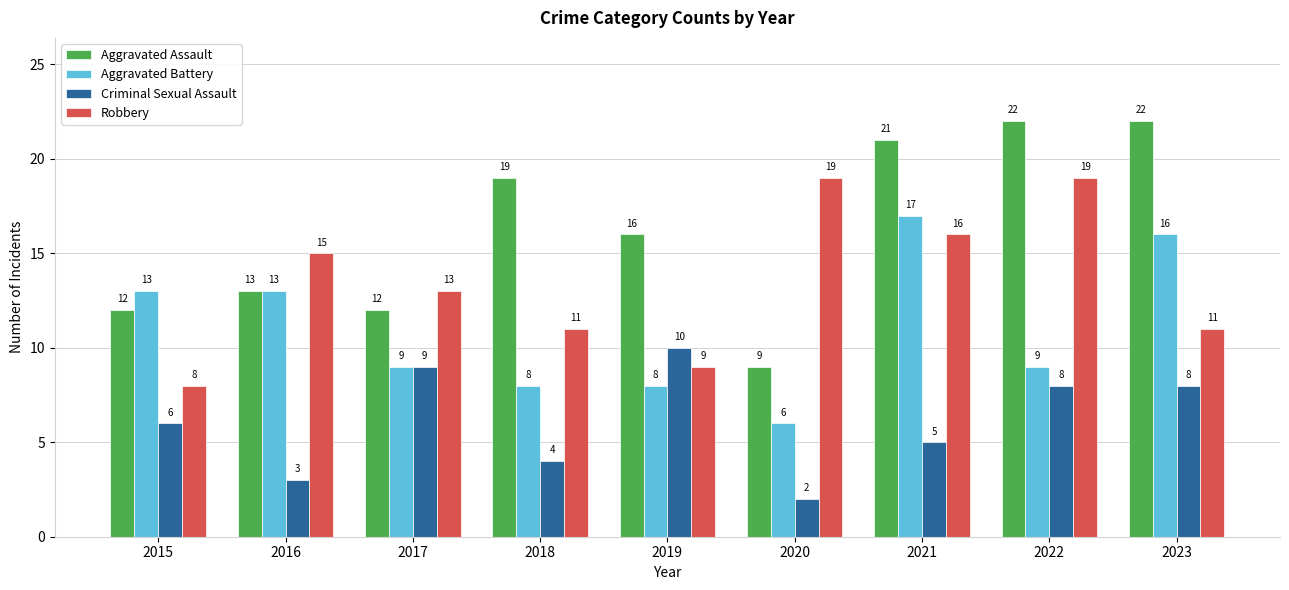

Is it true that Robbery equals 6 at 2021?

False